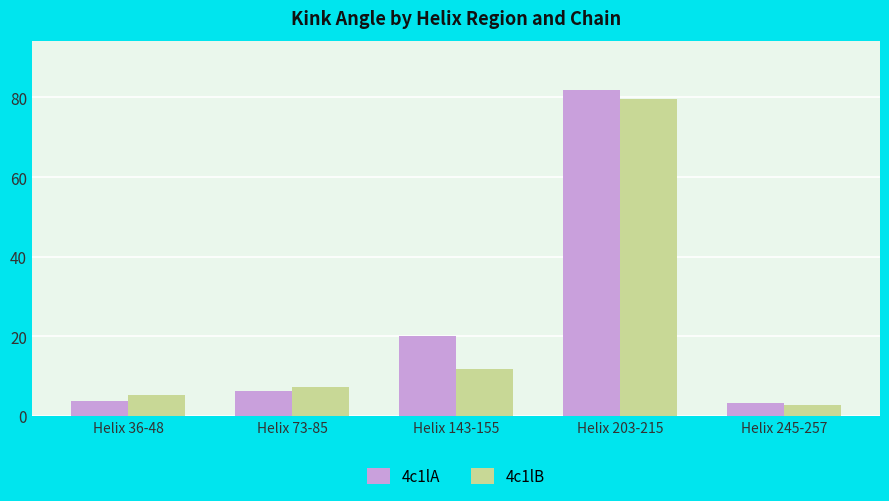

What is the lowest value of the 4c1lA series?

3.2